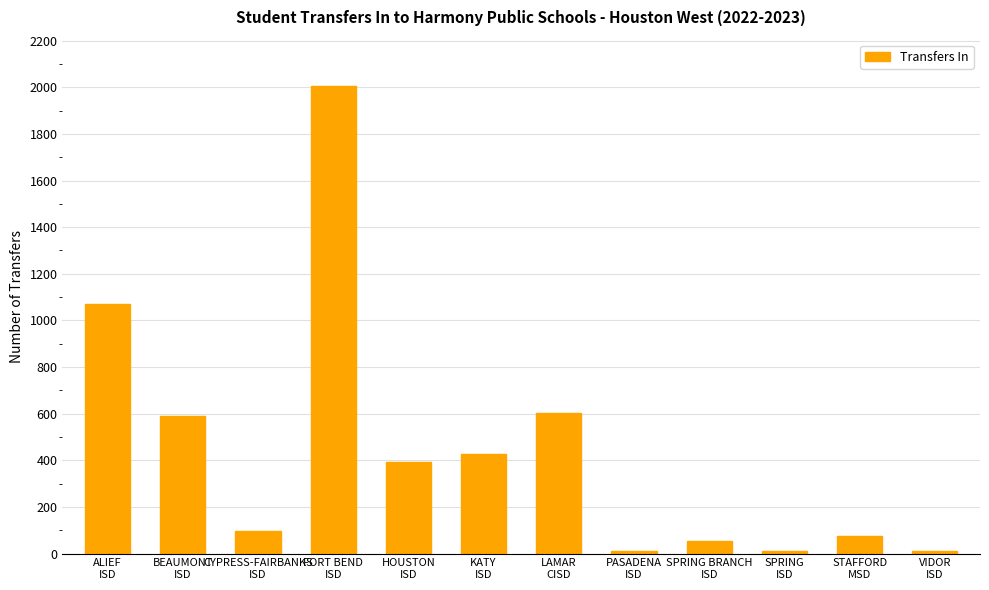

At which label does the data first exceed 393?

ALIEF
ISD